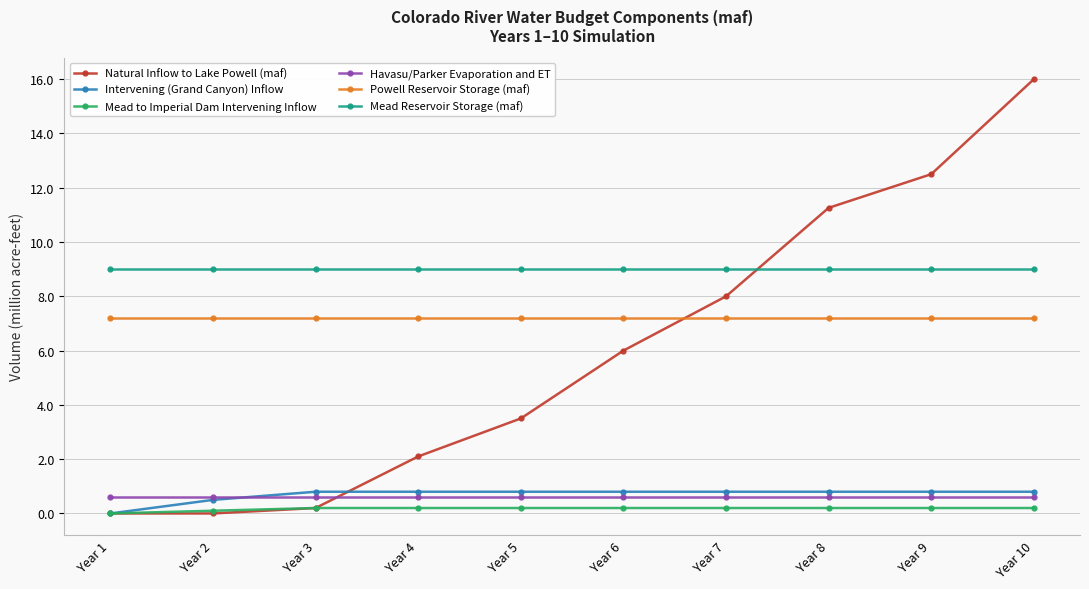

The value of Natural Inflow to Lake Powell (maf) at Year 10 is 5.5. True or false?

False